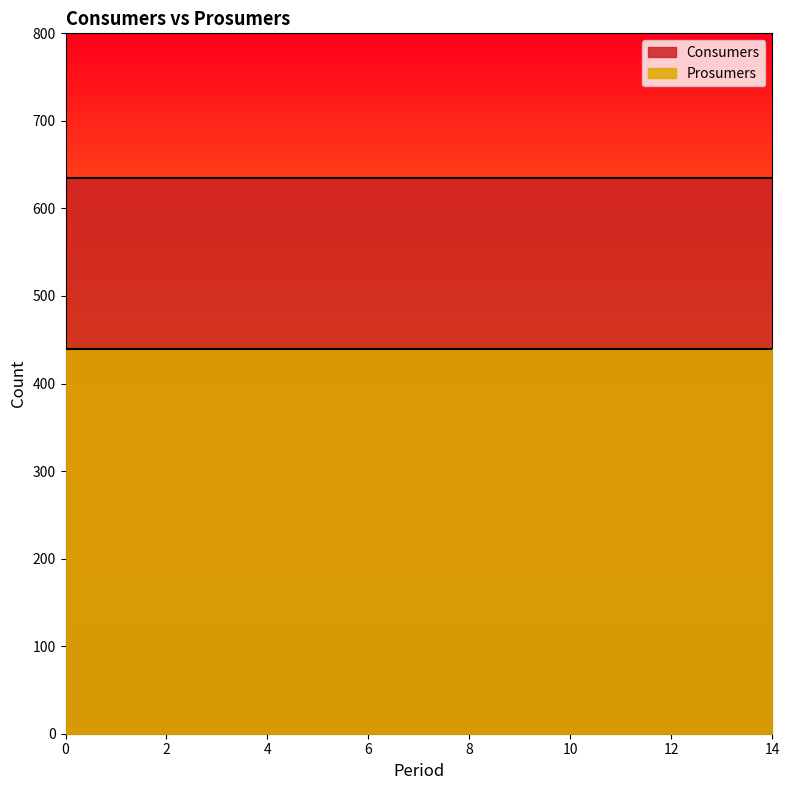

True or false: Prosumers and Consumers intersect in this chart.

False